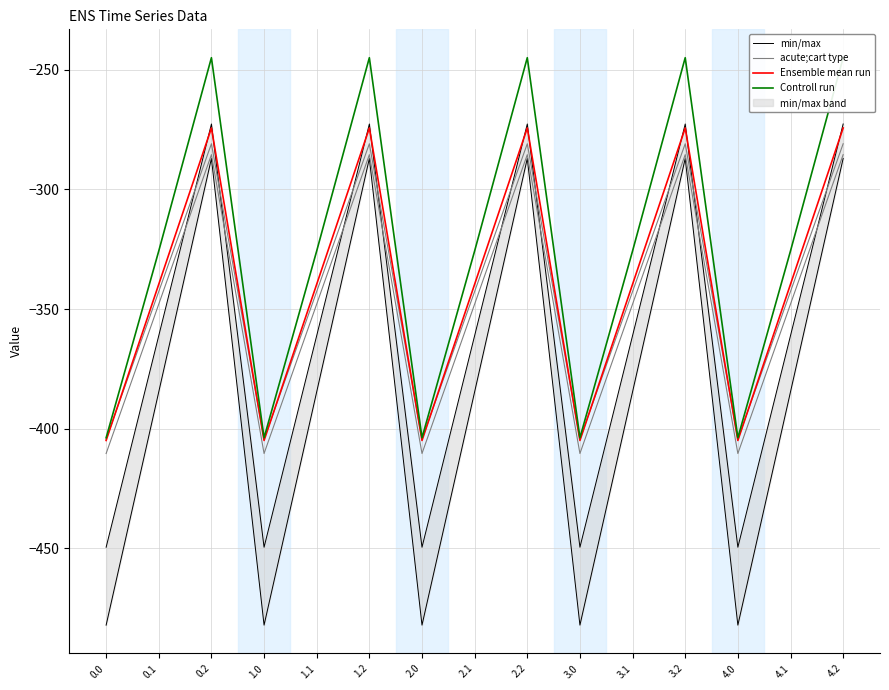

How many times do min/max and acute;cart type cross each other?

9